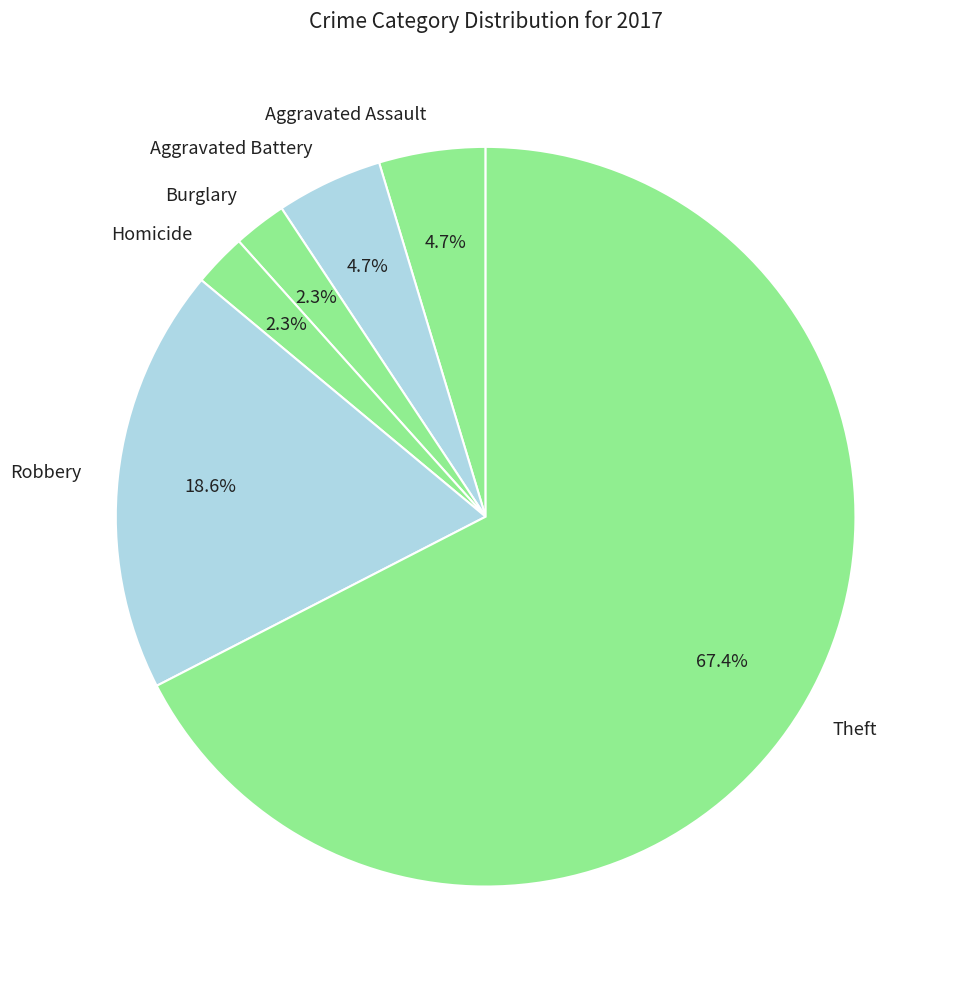

Does any single category account for the majority?

Yes